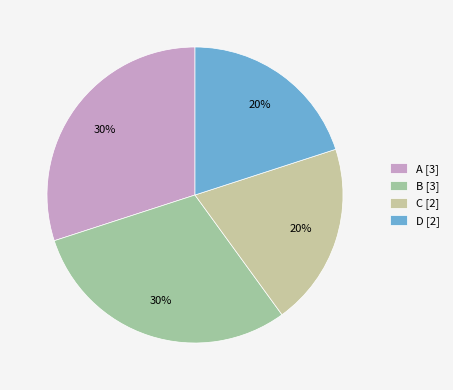

Which category has the smallest portion of the pie?

D